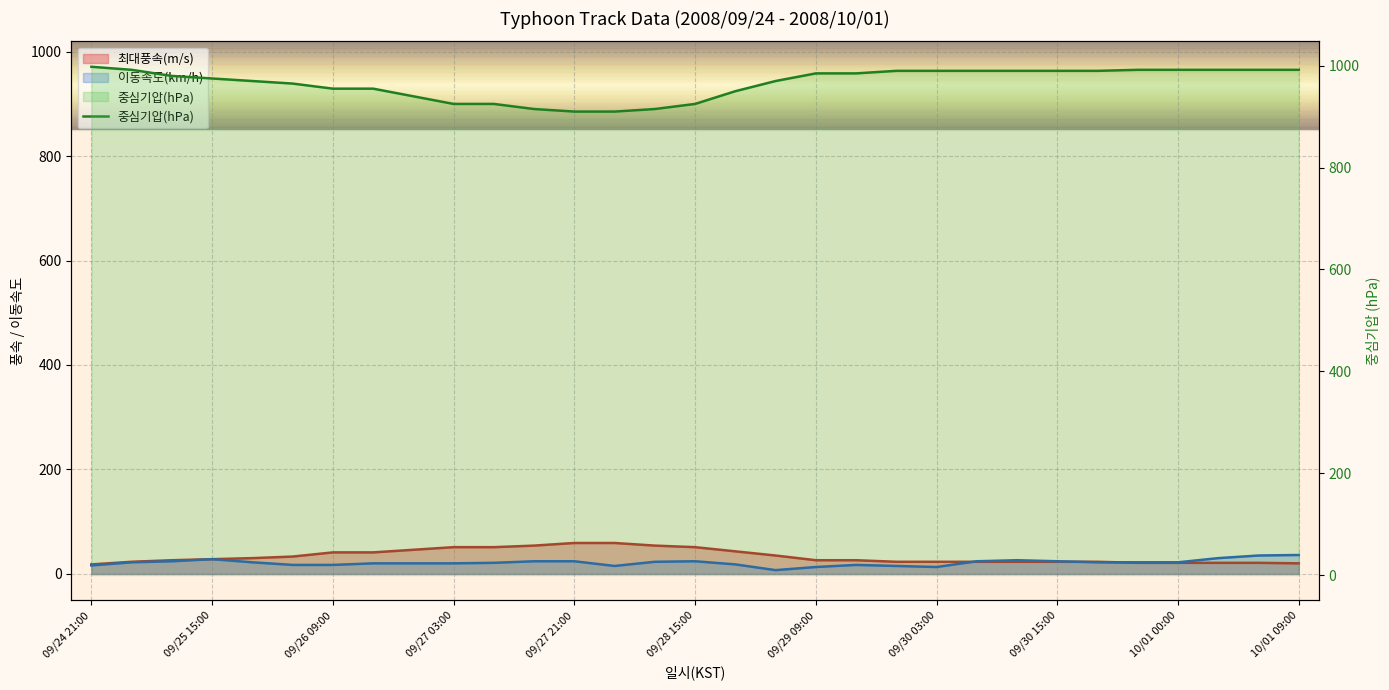

True or false: there are more than 1 points higher than both neighbors.

False